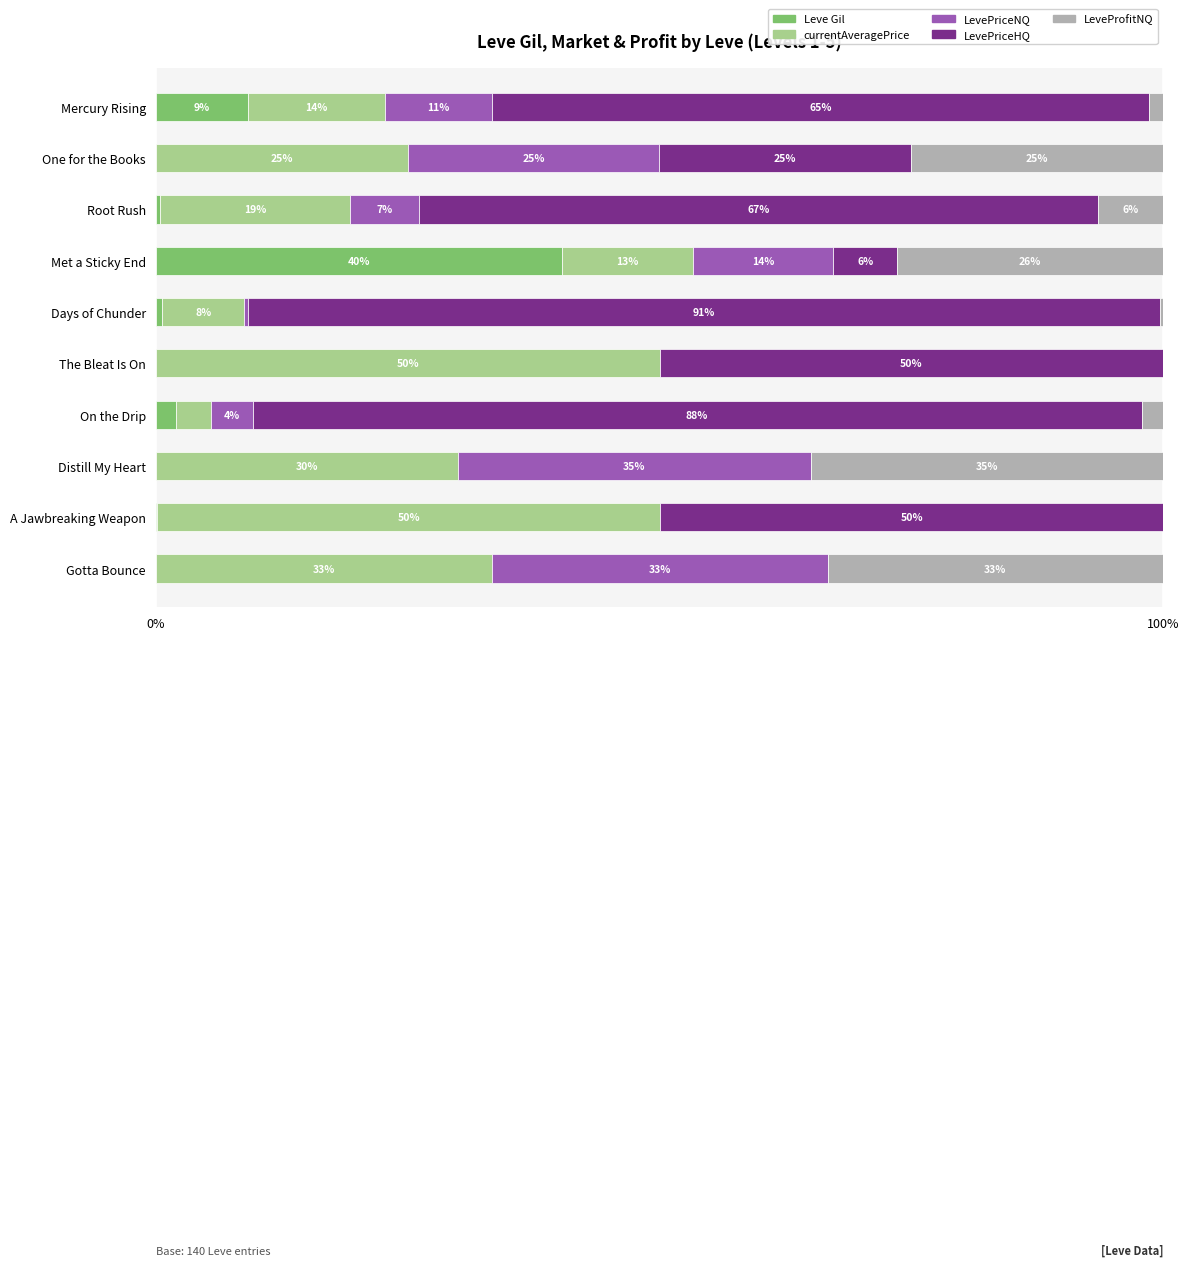

What are all the series names shown in the legend?

Leve Gil, currentAveragePrice, LevePriceNQ, LevePriceHQ, LeveProfitNQ